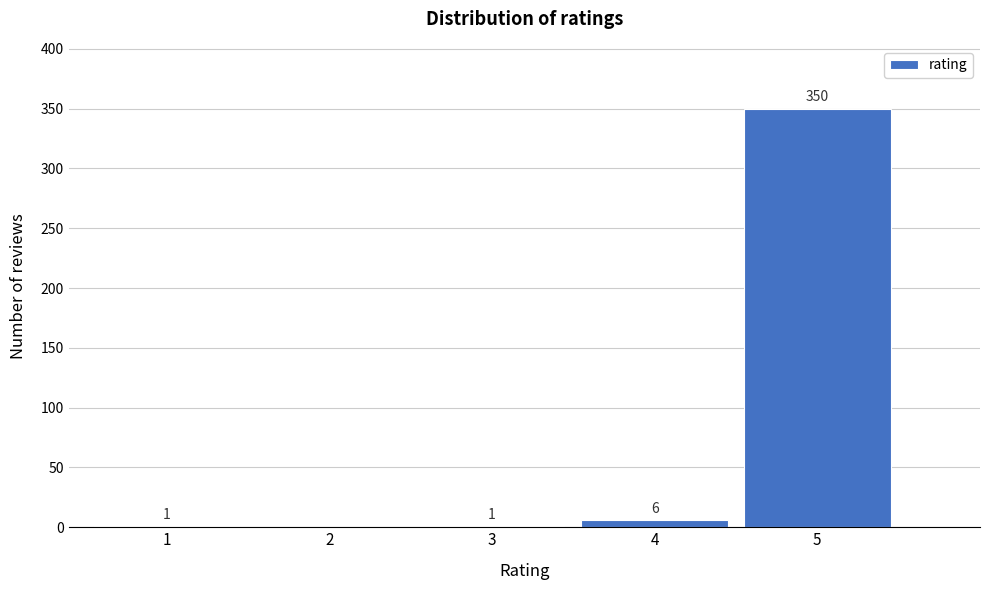

Reading left to right, what are all the values shown in this chart?

1=1	2=0	3=1	4=6	5=350